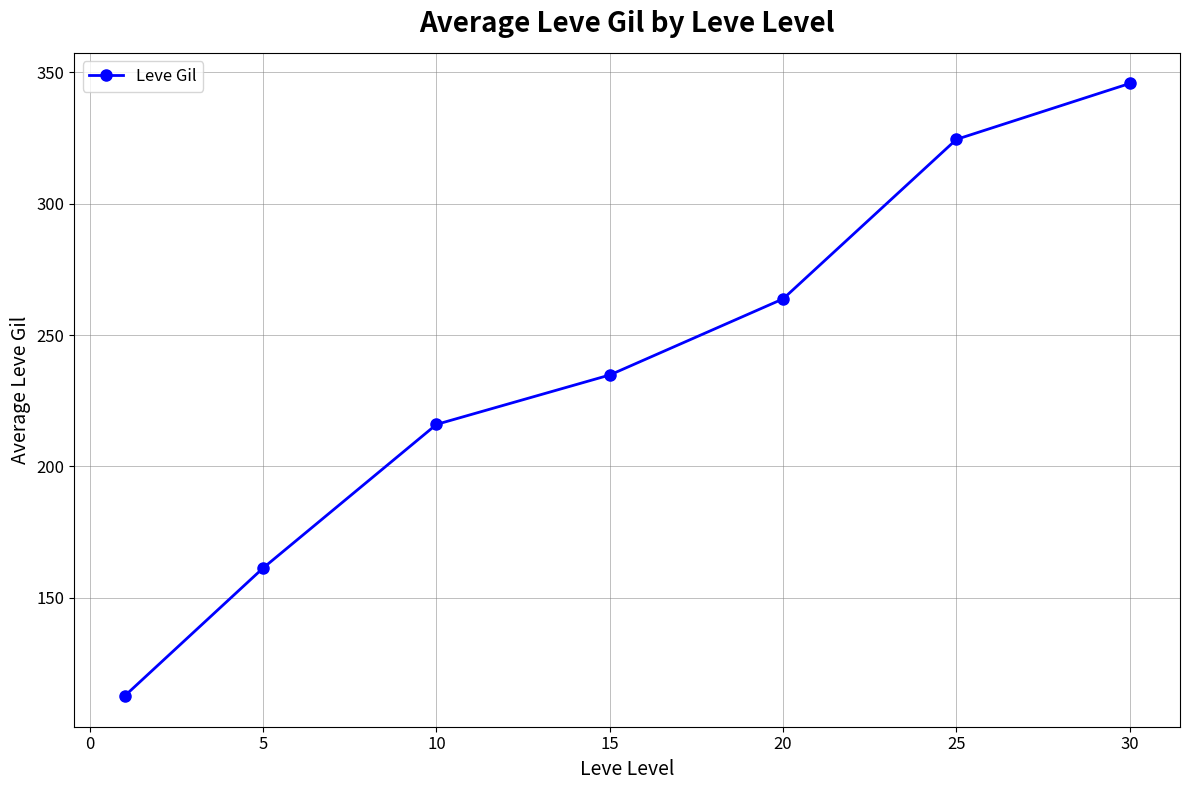

What is the difference between the second highest and second lowest values?

163.0